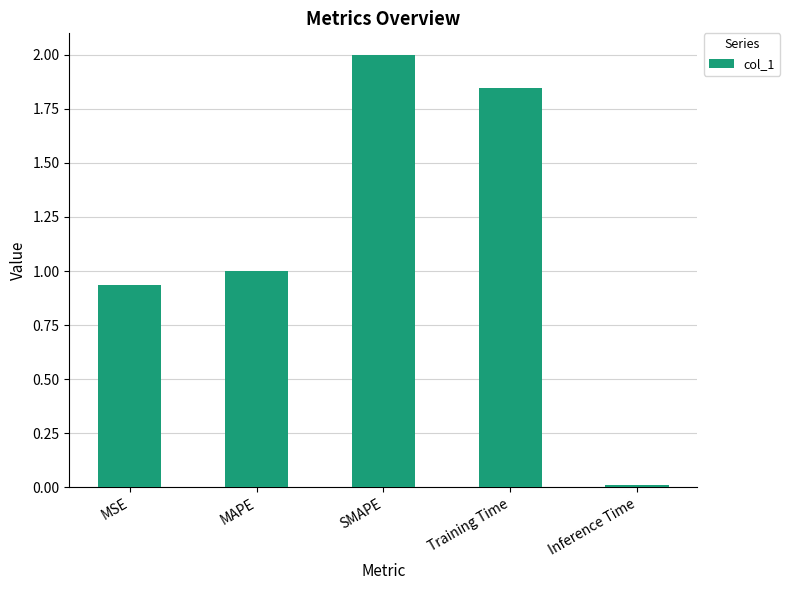

Rank the categories by value from lowest to highest.

Inference Time, MSE, MAPE, Training Time, SMAPE